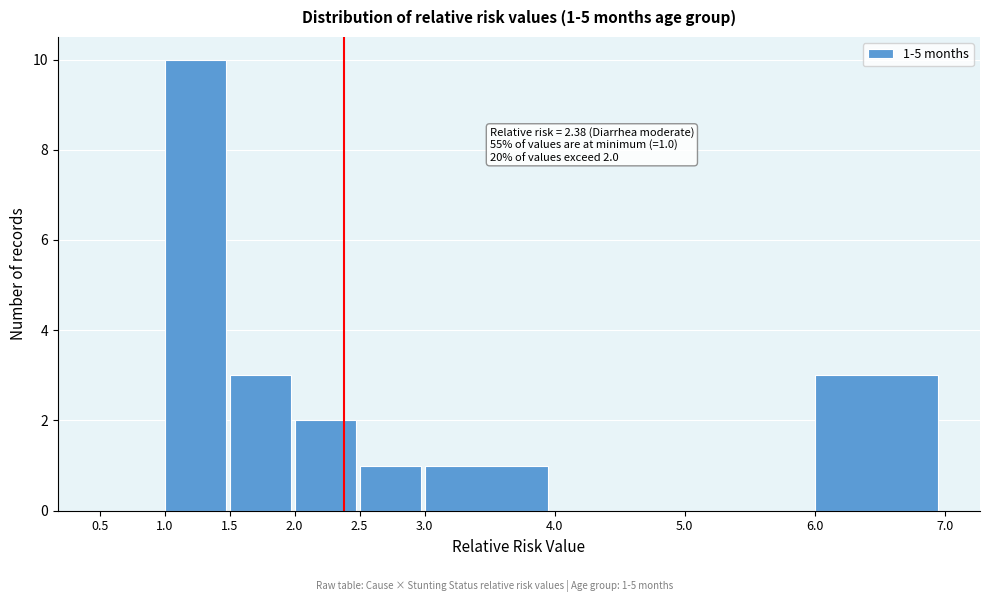

Which range on the x-axis has the tallest bar?

1.0 to 1.5